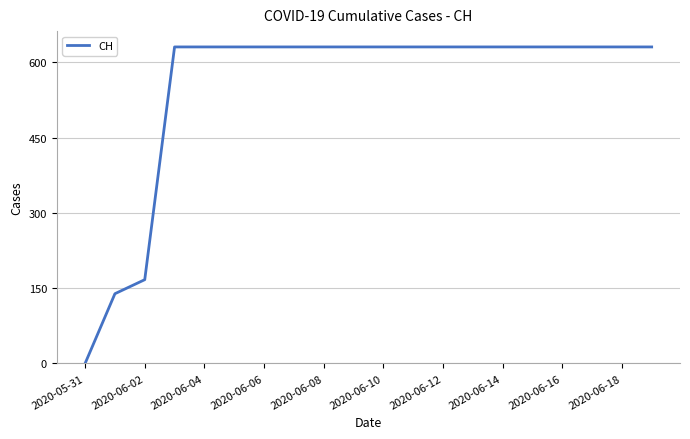

What is the maximum value shown in the chart?

631